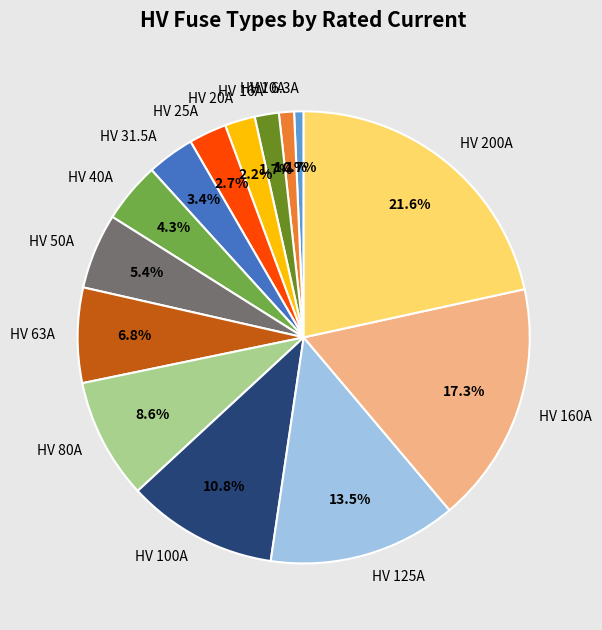

Which slice is the largest?

HV 200A